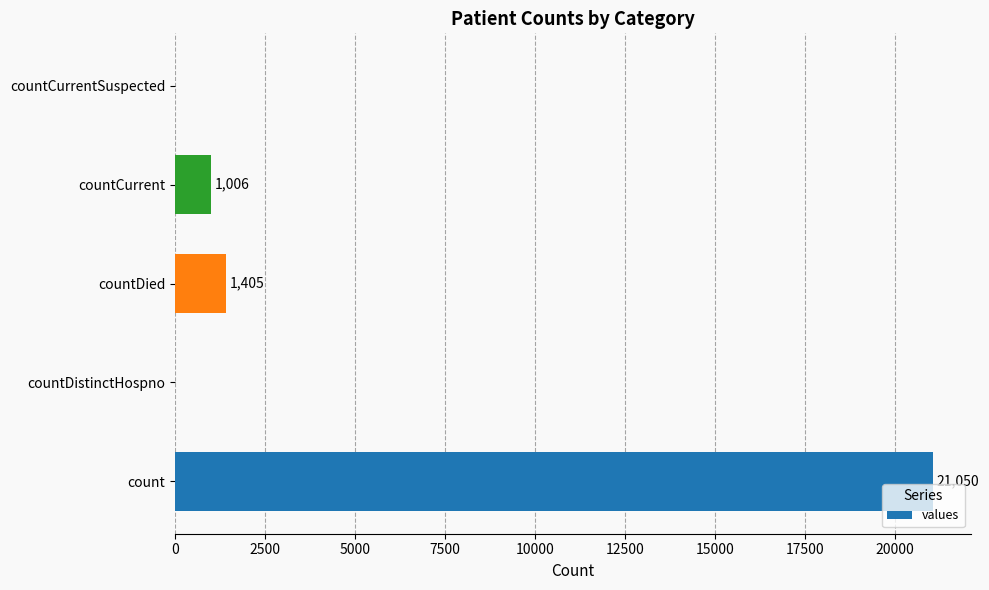

Is it true that the value at countCurrent is 1707?

False